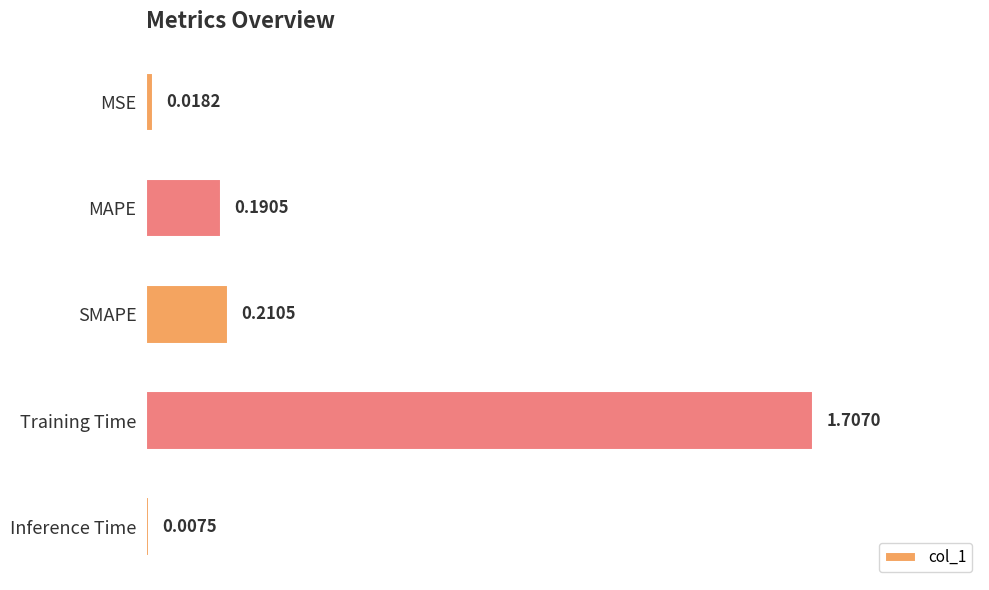

Rank the categories by value from highest to lowest.

Training Time, SMAPE, MAPE, MSE, Inference Time